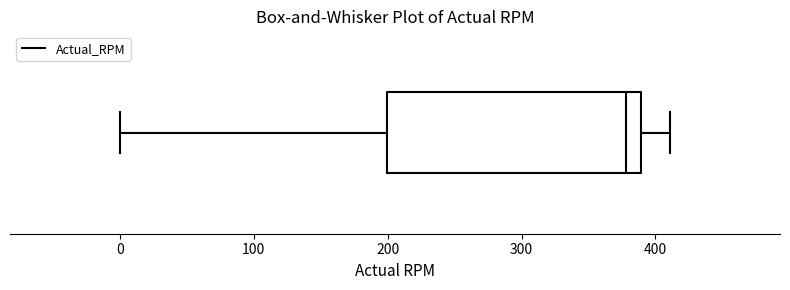

Read this box plot against the x-axis: the position of the median line, the range covered by the box, and the ends of both whiskers. The values are not printed on the chart, so give them approximately, as read against the axis.

median 380, box 200 to 390, whiskers 0 to 410